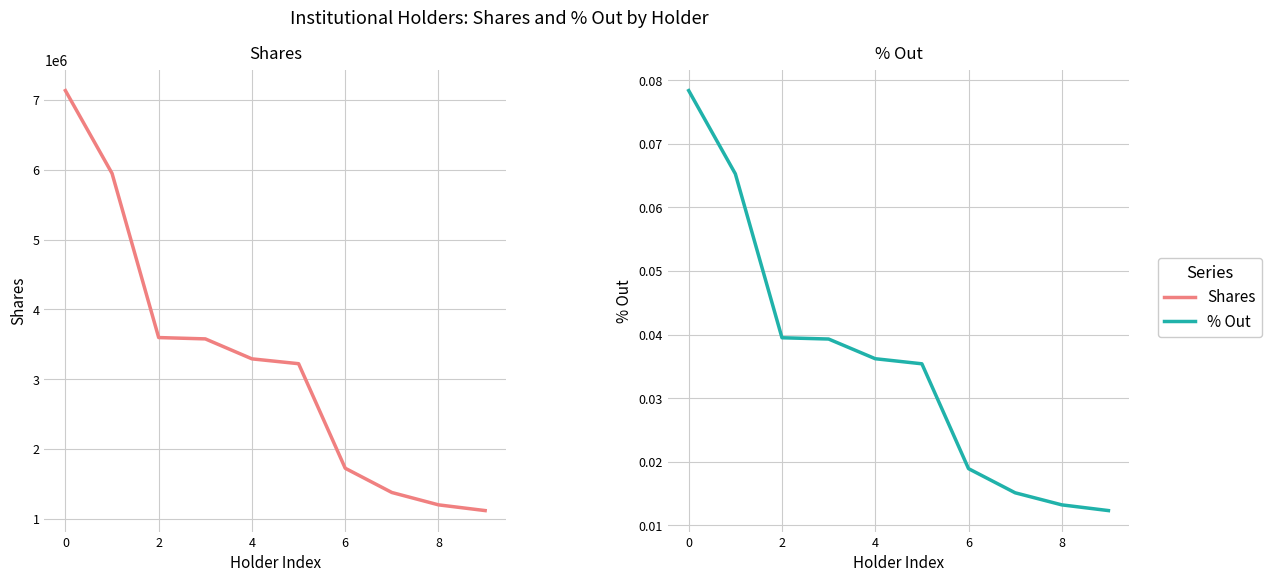

What is the sum of all Shares values?

32189552.0